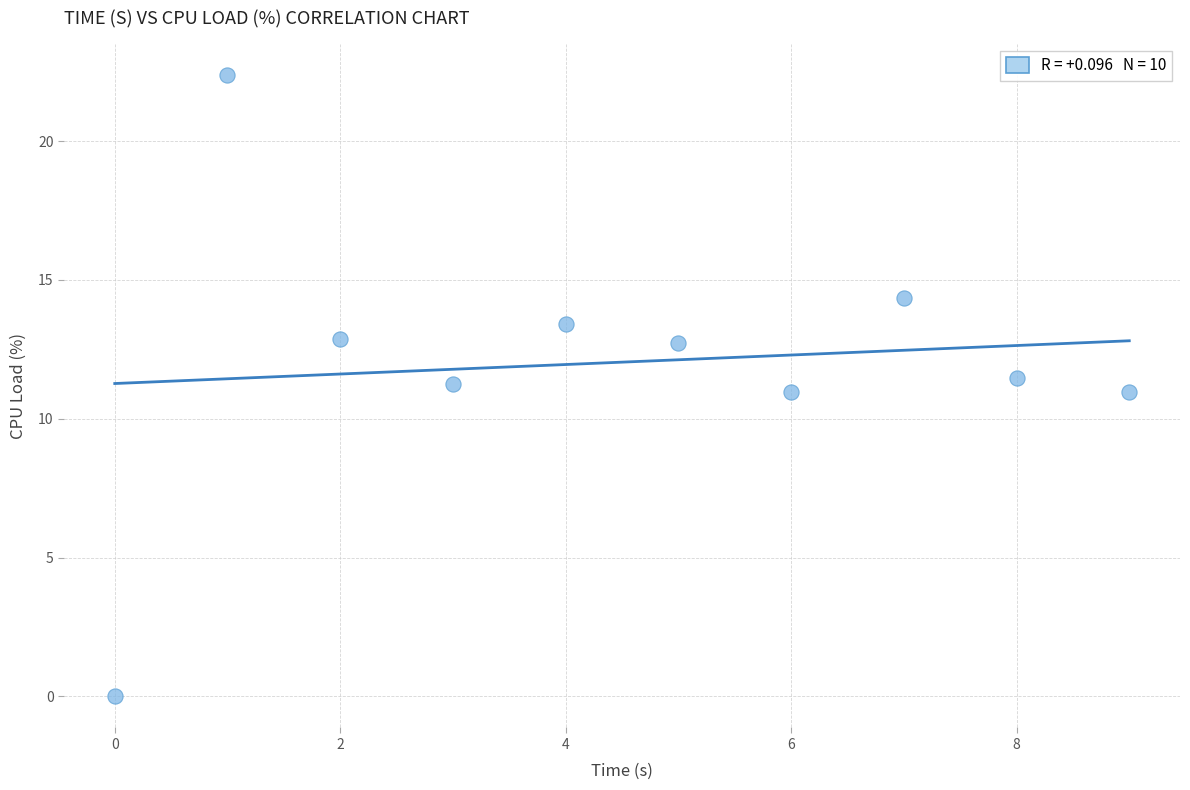

What is the average Y value?

12.0